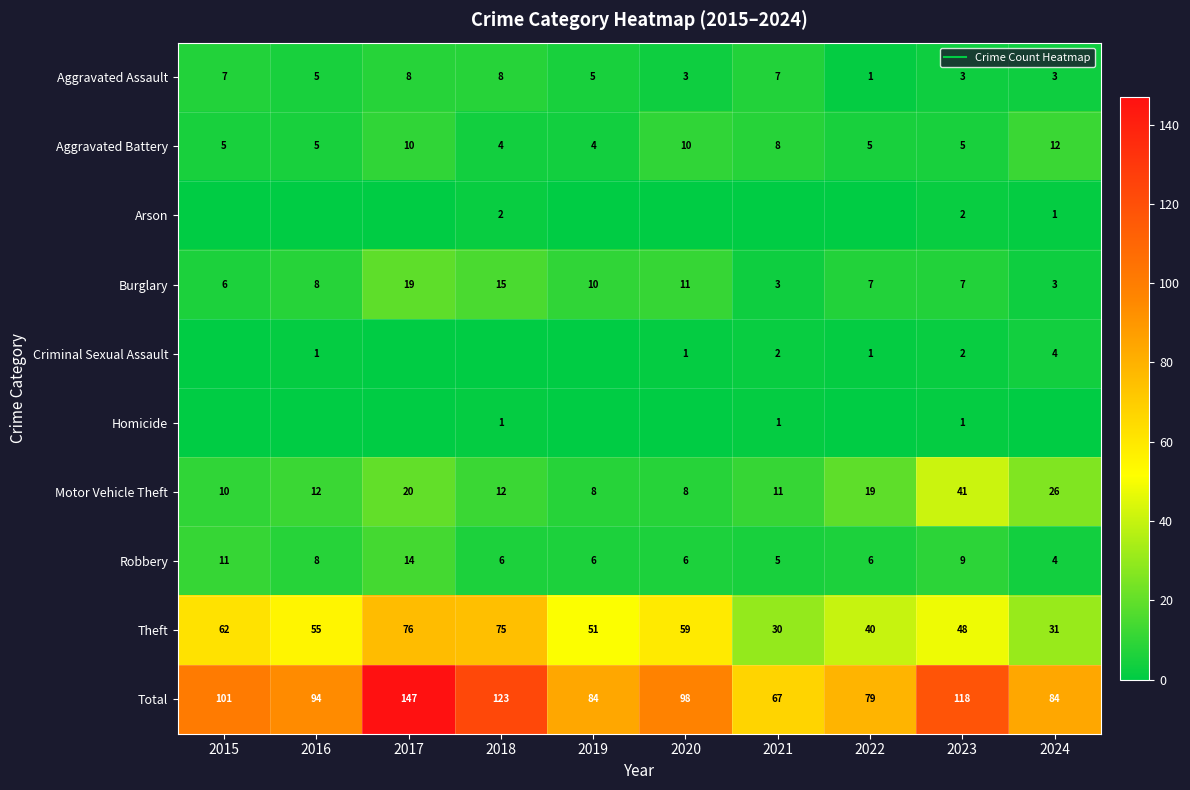

Rank the categories by Total value from lowest to highest.

2021, 2022, 2019, 2024, 2016, 2020, 2015, 2023, 2018, 2017